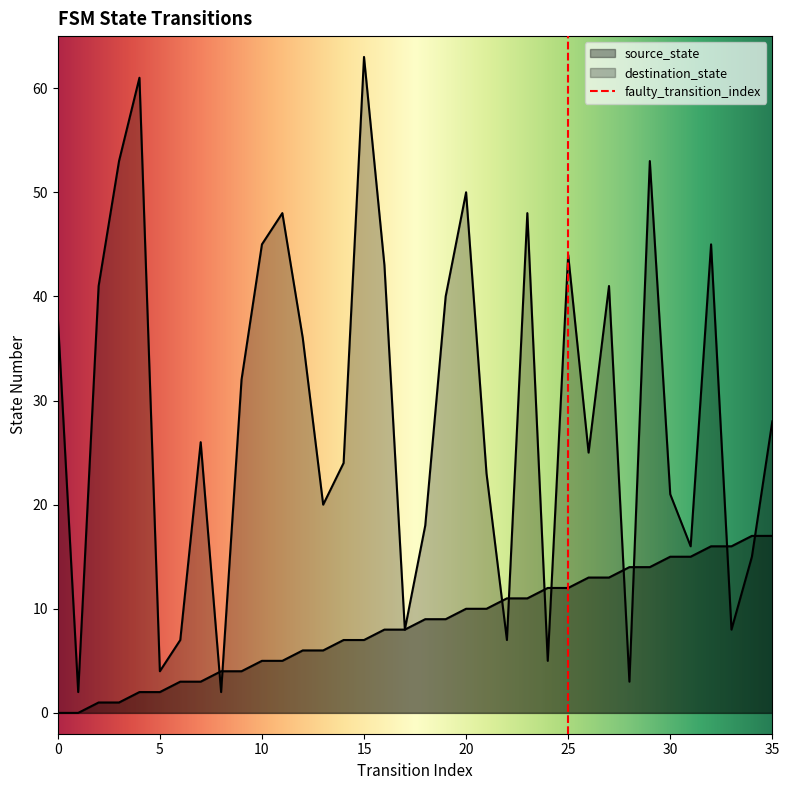

What is the sum of all source_state values?

306